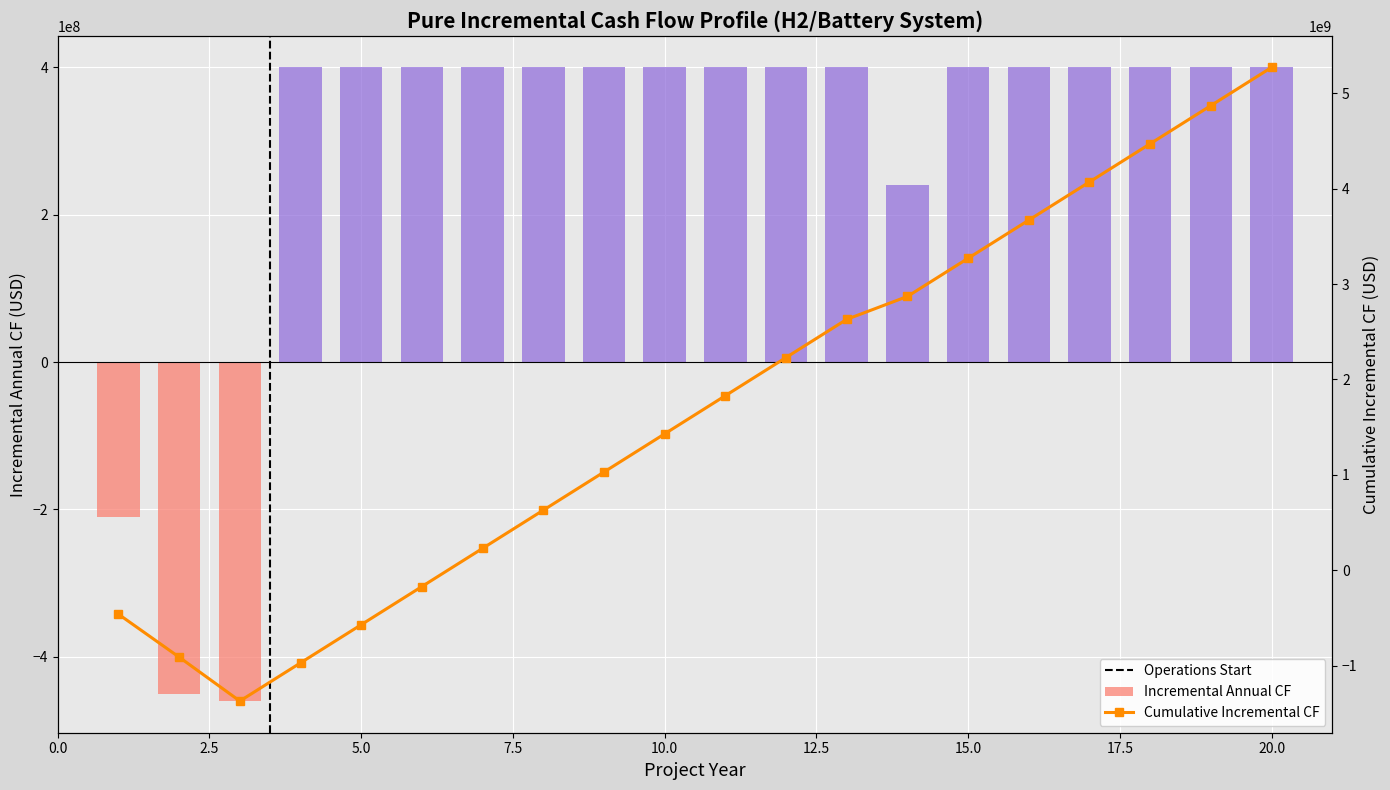

Where is Incremental Annual CF nearest to the value -29999999?

1